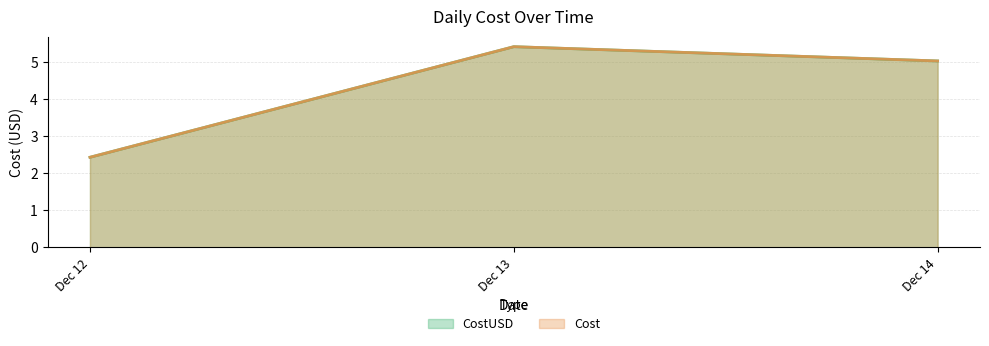

What is the value of the CostUSD point at the 2nd from the left?

5.4